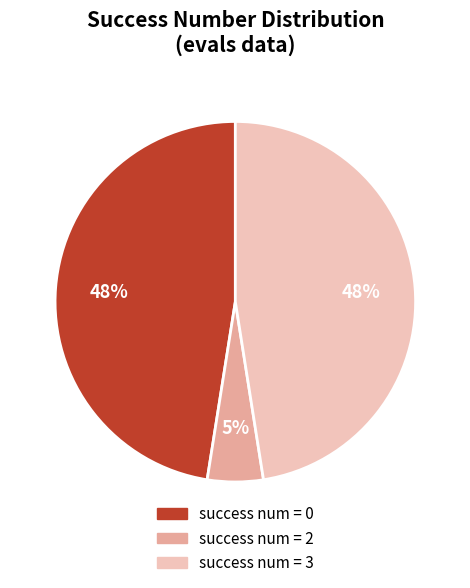

To the nearest percent, what is the average slice percentage?

33%